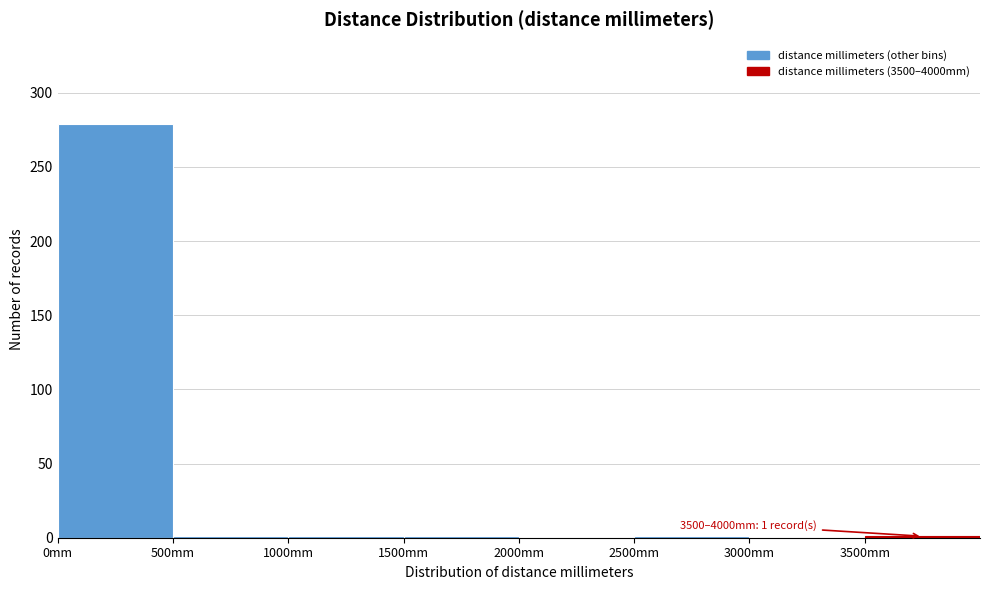

Which range on the x-axis has the tallest bar?

0 to 500